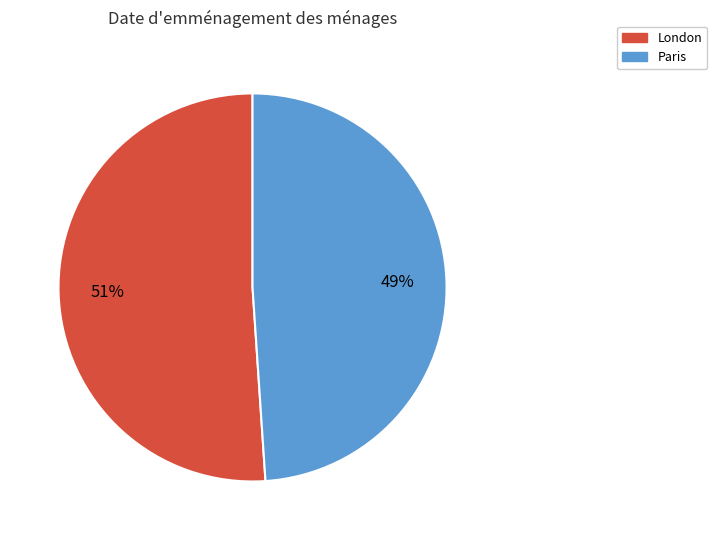

Rank the categories by value from highest to lowest.

London, Paris